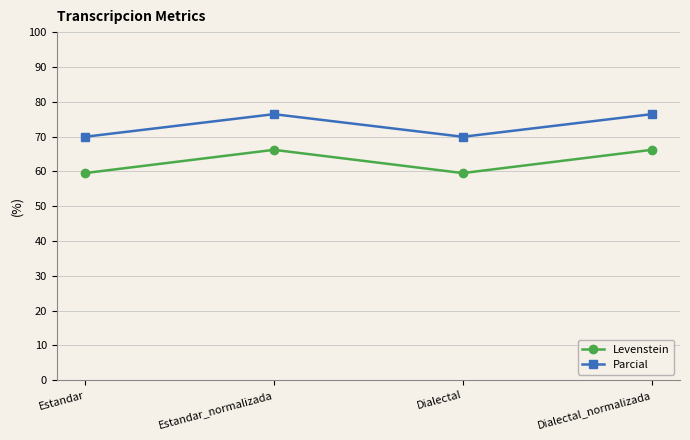

What is the smallest value displayed?

59.5